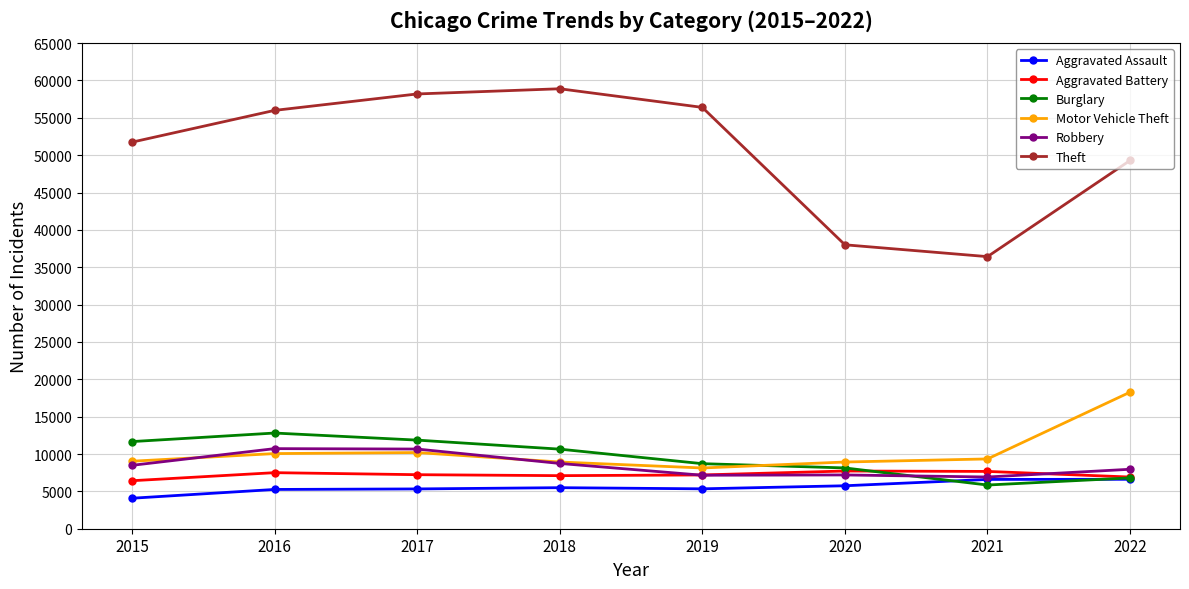

Which series has the largest total across all categories?

Theft